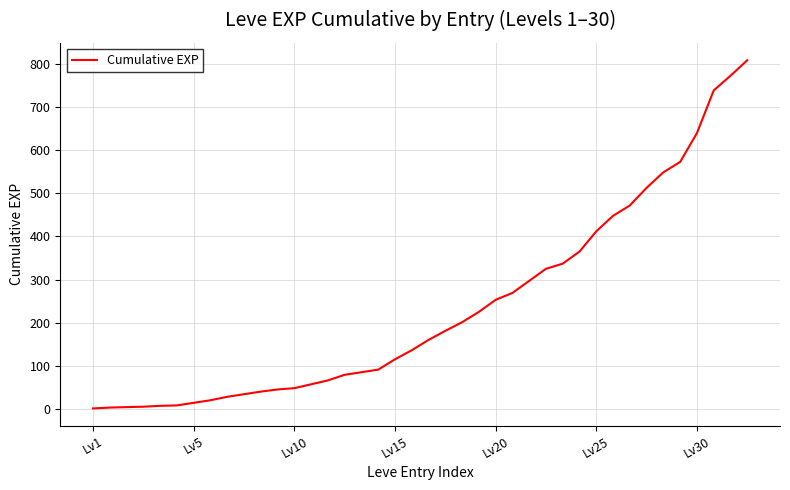

What is the greatest value displayed?

809